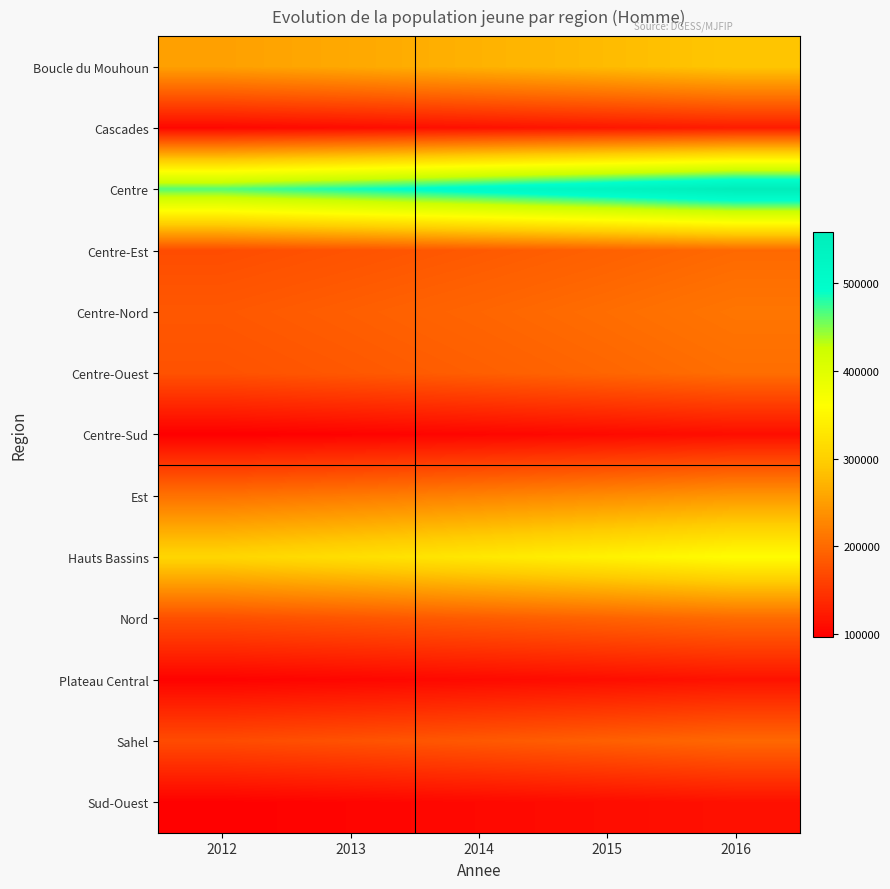

Between 2016 and 2015, which is larger?

2016